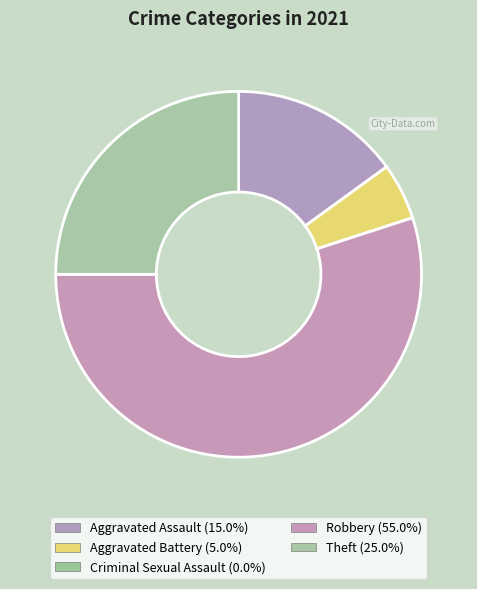

Rank the categories by value from highest to lowest.

Robbery, Theft, Aggravated Assault, Aggravated Battery, Criminal Sexual Assault